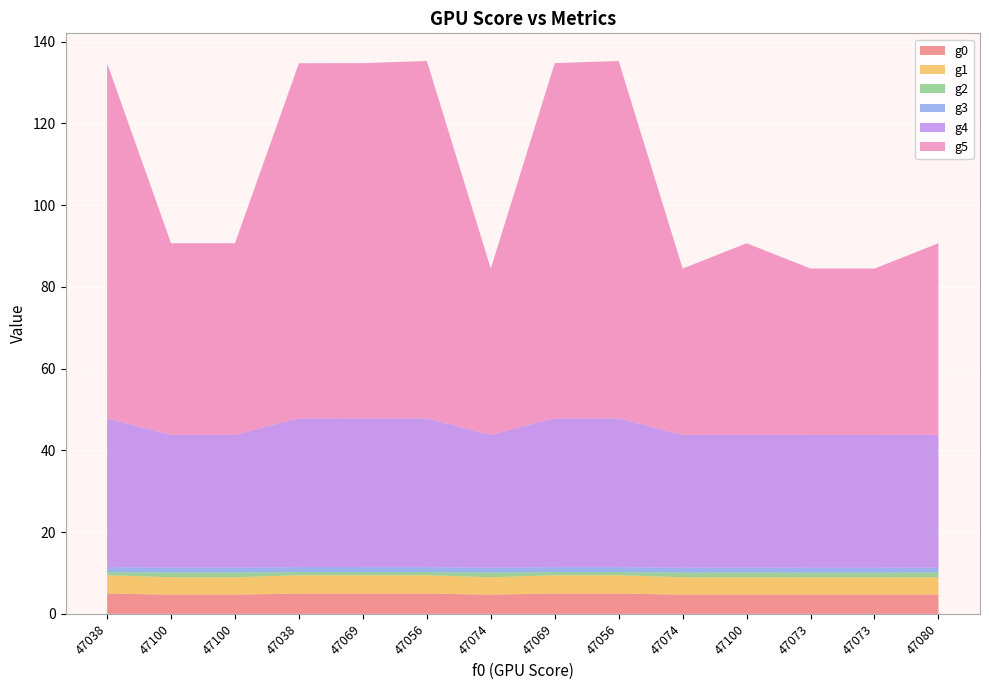

Reading right to left, extract all data points from this chart.

g0: 47080=4.7	47073=4.7	47073=4.7	47100=4.7	47074=4.7	47056=5.0	47069=5.0	47074=4.7	47056=5.0	47069=5.0	47038=5.0	47100=4.7	47100=4.7	47038=5.0
g1: 47080=4.2	47073=4.2	47073=4.2	47100=4.2	47074=4.2	47056=4.5	47069=4.5	47074=4.2	47056=4.5	47069=4.5	47038=4.5	47100=4.2	47100=4.2	47038=4.5
g2: 47080=1.2	47073=1.2	47073=1.2	47100=1.2	47074=1.2	47056=0.8	47069=0.8	47074=1.2	47056=0.8	47069=0.8	47038=0.8	47100=1.2	47100=1.2	47038=0.8
g3: 47080=1.2	47073=1.2	47073=1.2	47100=1.2	47074=1.2	47056=1.2	47069=1.2	47074=1.2	47056=1.2	47069=1.2	47038=1.2	47100=1.2	47100=1.2	47038=1.2
g4: 47080=32.5	47073=32.5	47073=32.5	47100=32.5	47074=32.5	47056=36.4	47069=36.4	47074=32.5	47056=36.4	47069=36.4	47038=36.4	47100=32.5	47100=32.5	47038=36.4
g5: 47080=46.8	47073=40.7	47073=40.7	47100=46.9	47074=40.7	47056=87.4	47069=86.9	47074=40.7	47056=87.4	47069=86.9	47038=86.9	47100=46.9	47100=46.9	47038=86.9